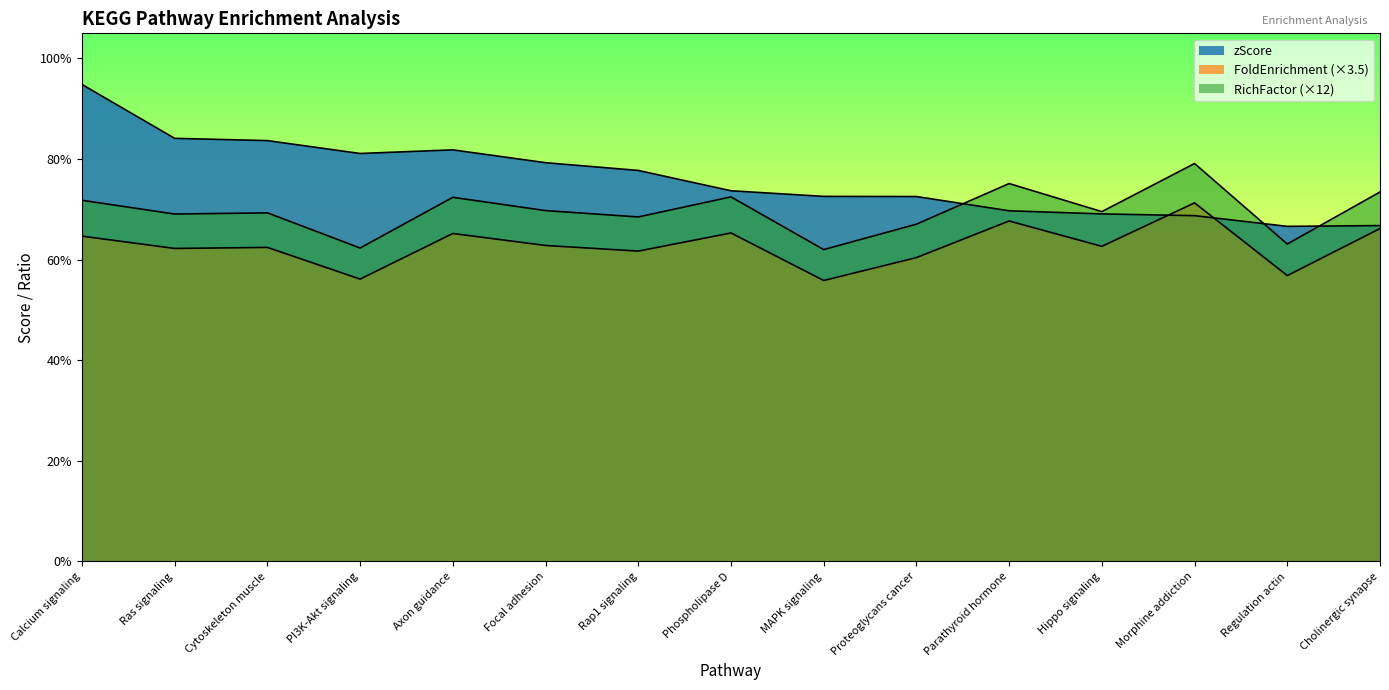

Is the value of zScore at Rap1 signaling greater than the value of FoldEnrichment at Regulation actin?

Yes